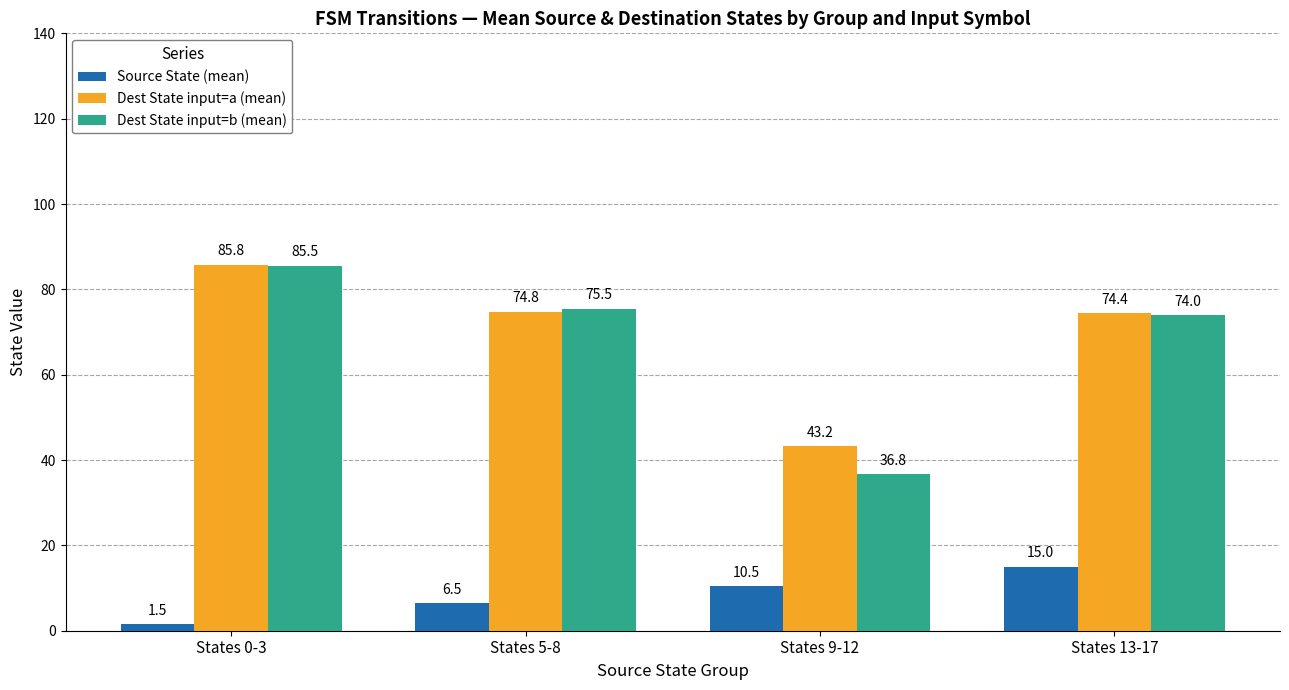

Which series has the largest total across all categories?

Dest State input=a (mean)